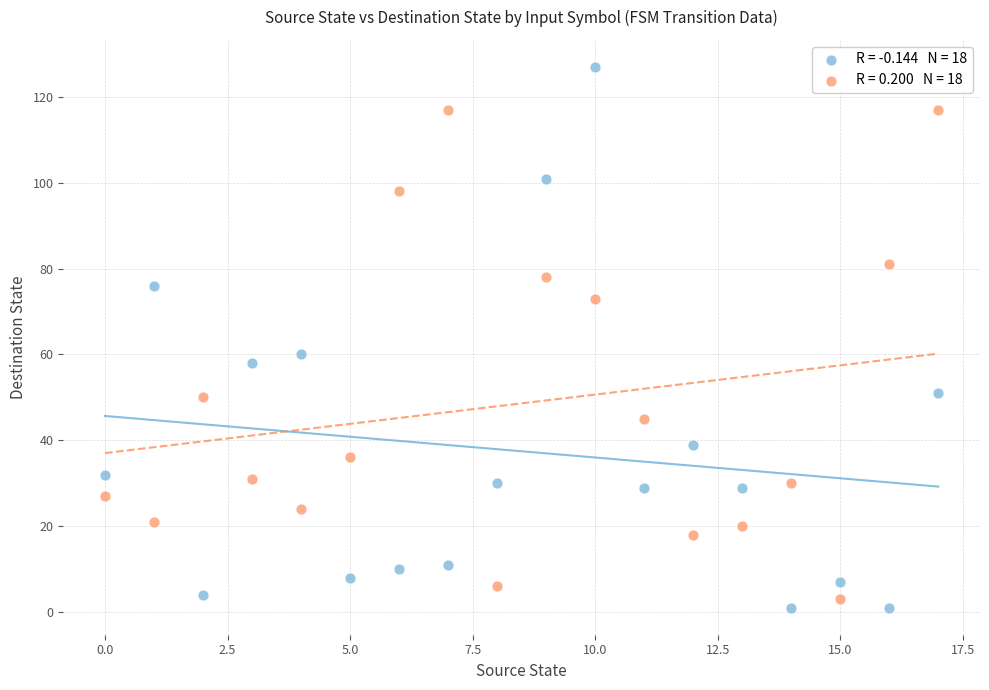

Across all series, what Y value is closest to 64?

60